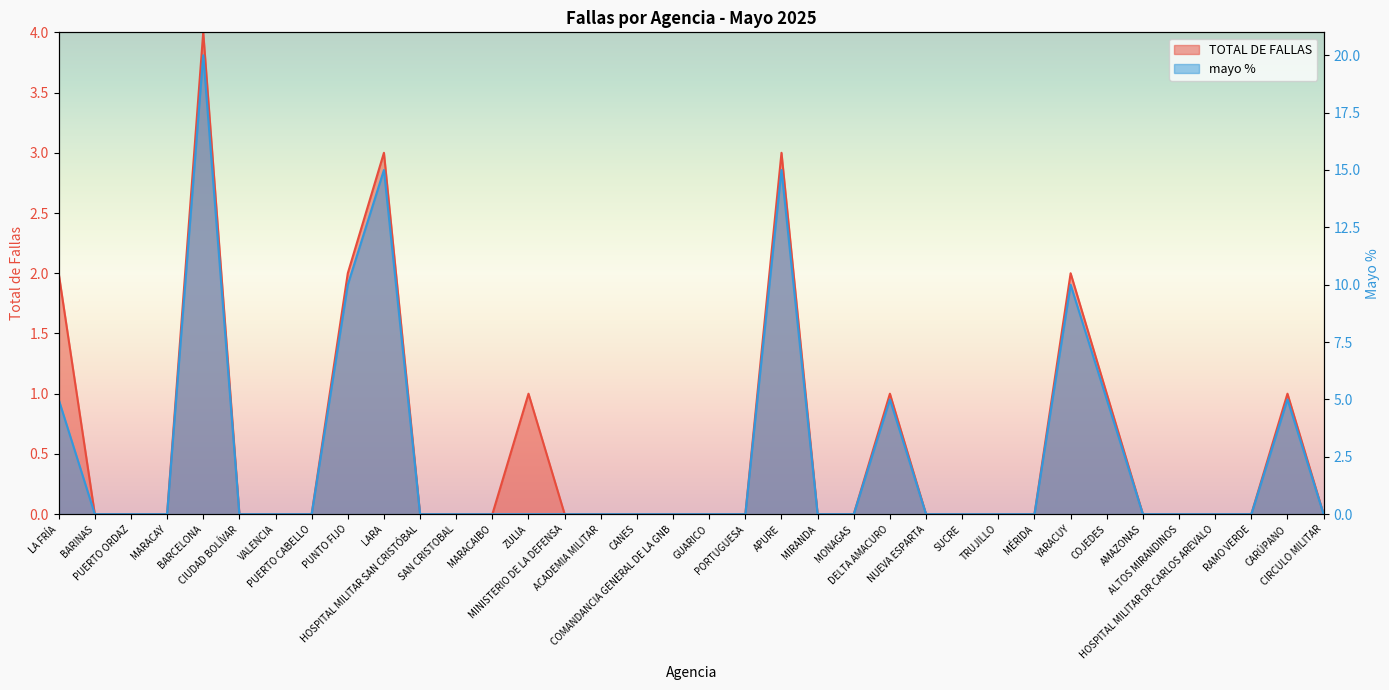

How many lines are shown in the chart?

2